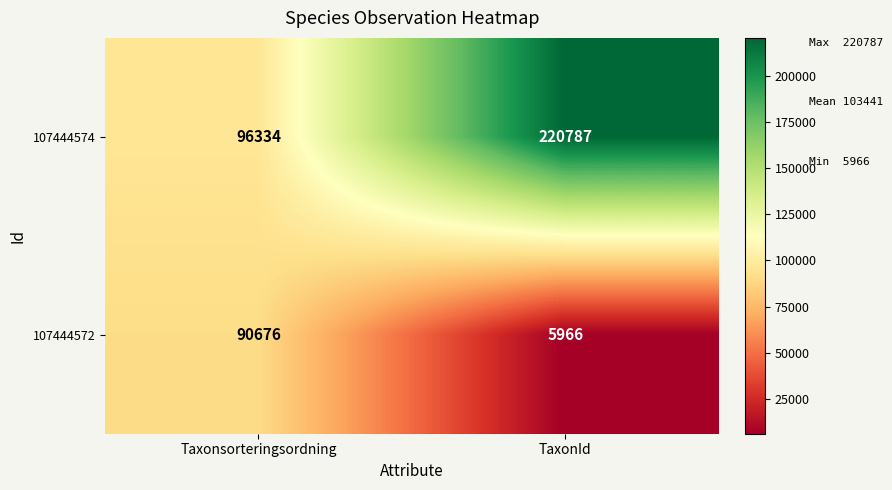

What is the difference between the highest and lowest values at Taxonsorteringsordning?

5658